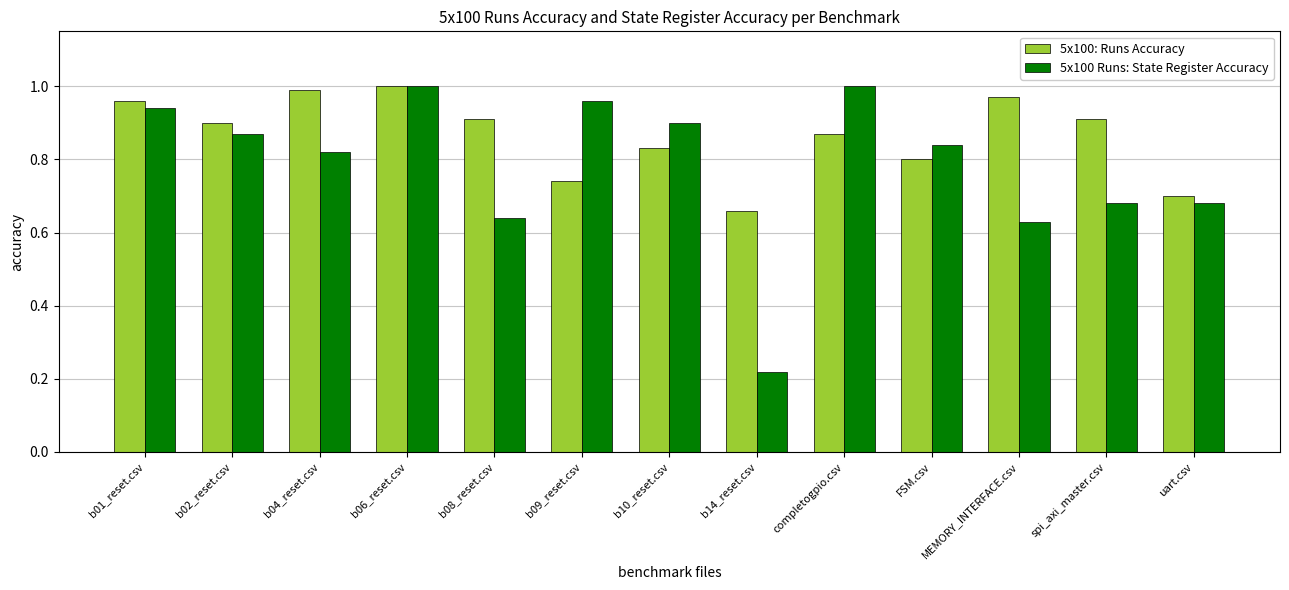

Where is 5x100: Runs Accuracy nearest to the value 0?

b14_reset.csv